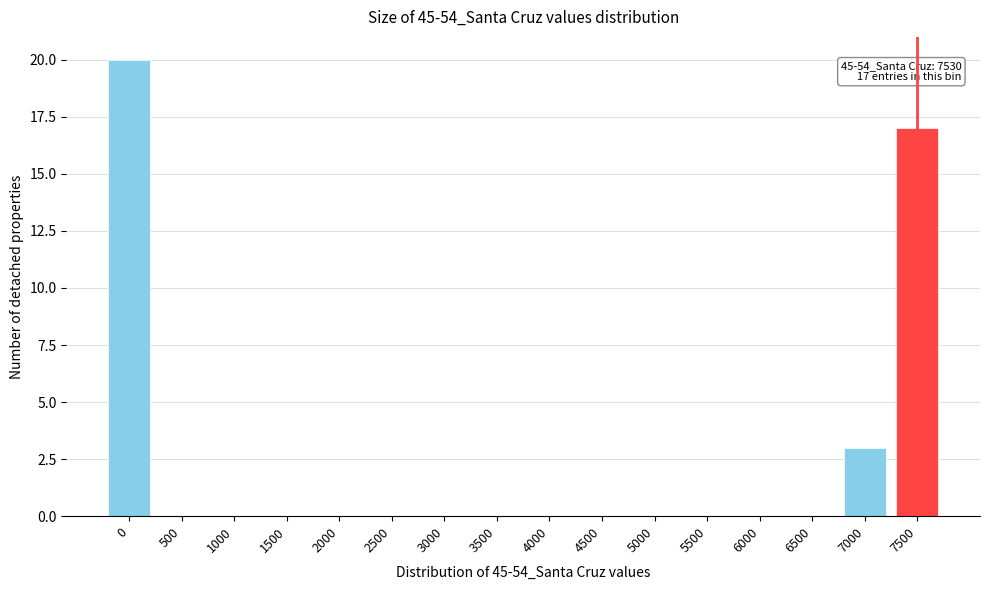

Reading left to right, transcribe all the data shown in this chart.

0=20	500=0	1000=0	1500=0	2000=0	2500=0	3000=0	3500=0	4000=0	4500=0	5000=0	5500=0	6000=0	6500=0	7000=3	7500=17